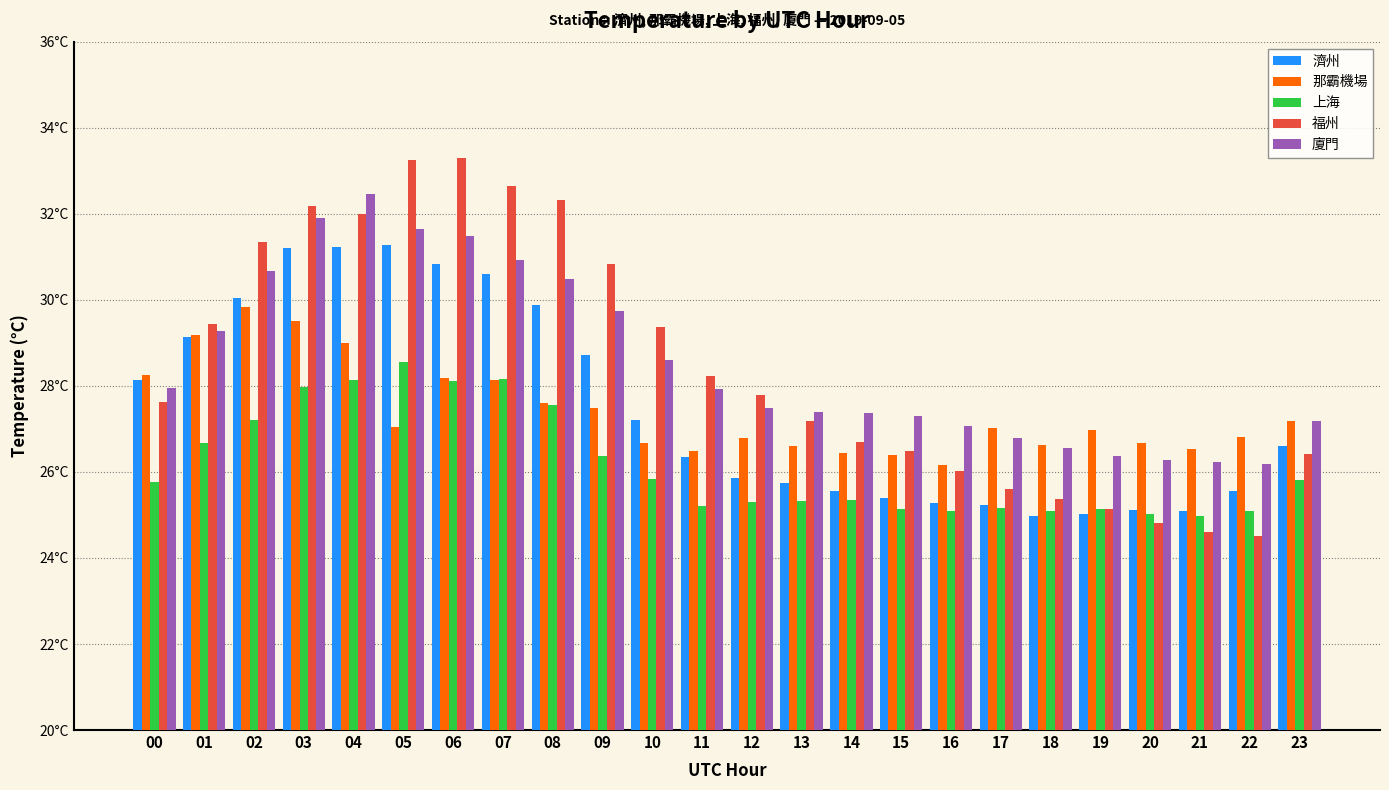

At how many categories does at least one series exceed 27?

19